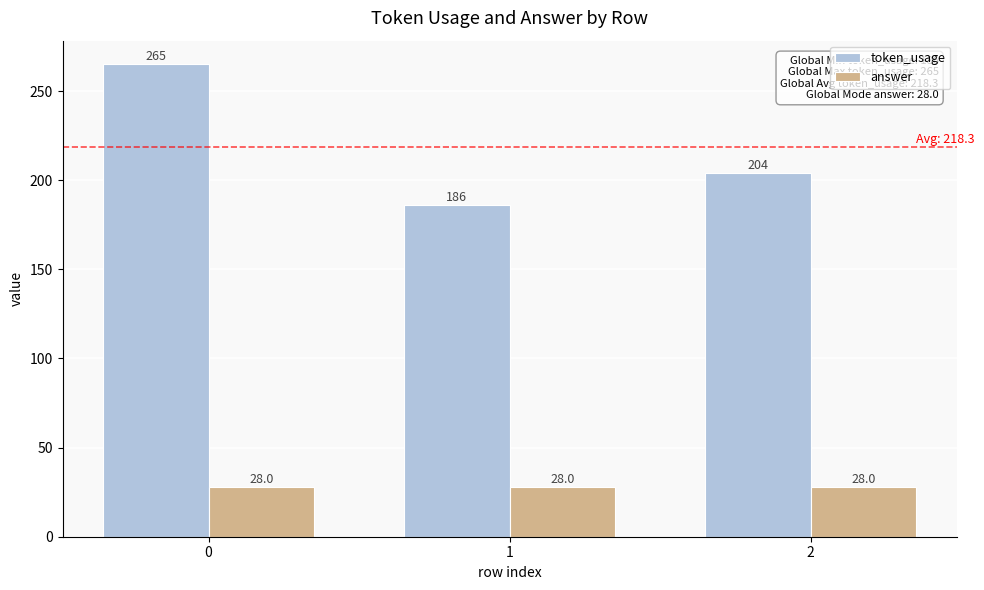

List the series in order of their peak value, lowest first.

answer, token_usage